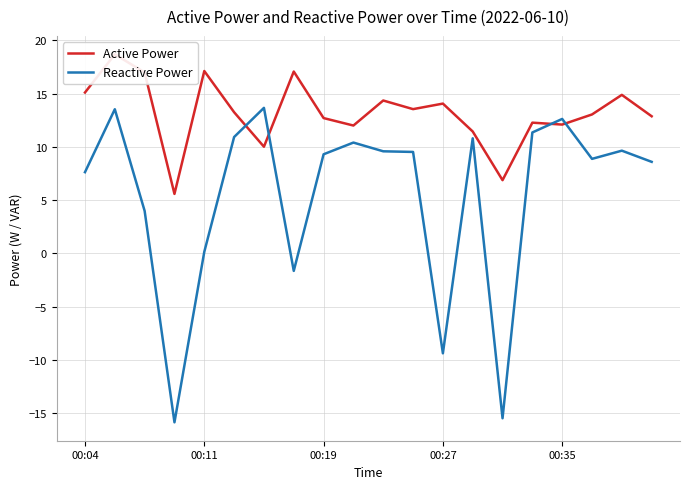

The Reactive Power series shows -3.3 at 00:27. True or false?

False